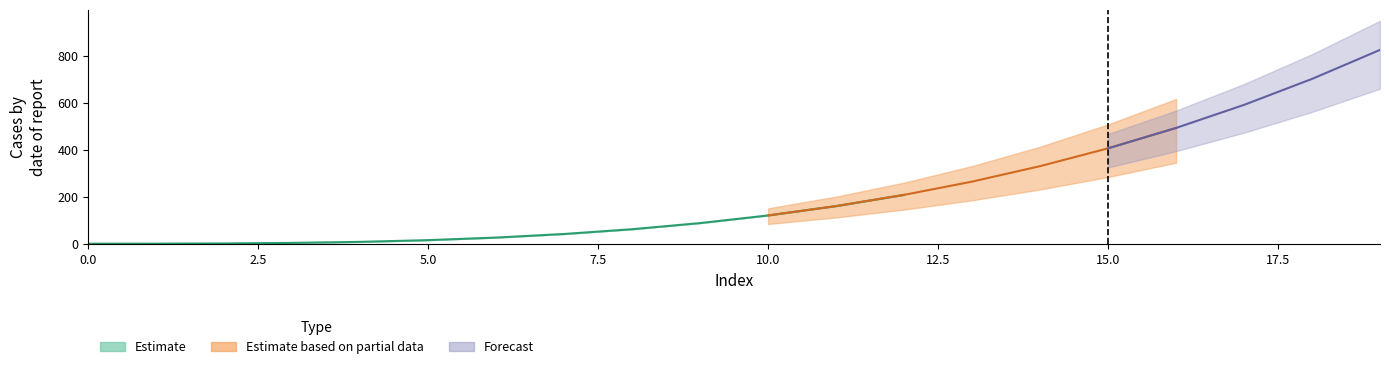

Is this an area chart (filled region under the line)?

No